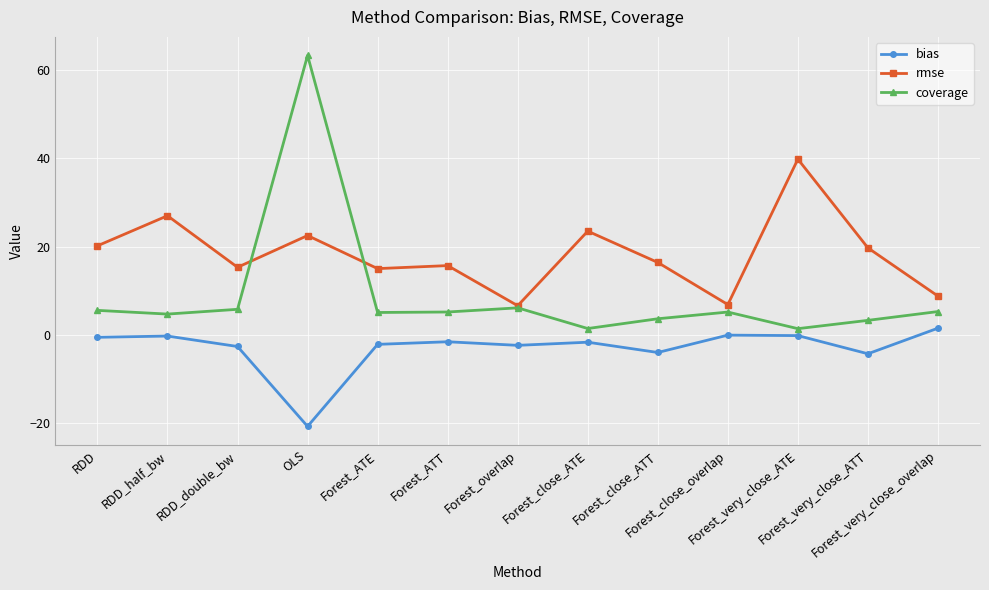

What is the difference between the coverage values at RDD and Forest_close_overlap?

0.4